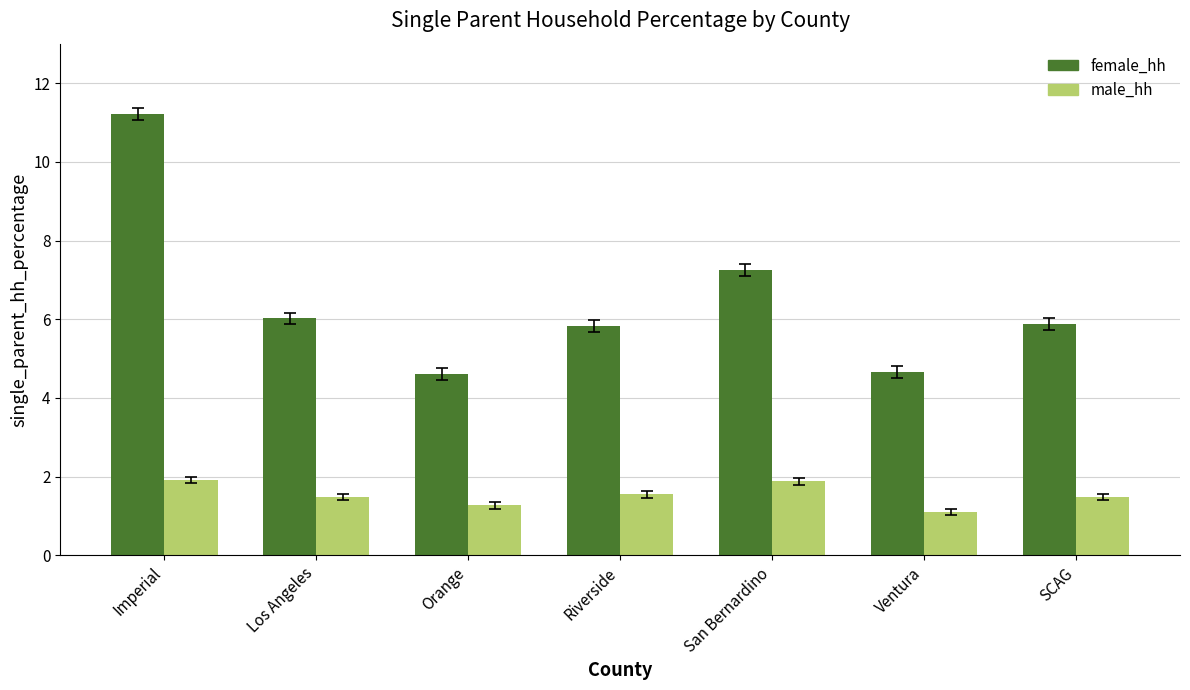

What is the sum of the male_hh values at Riverside and Imperial?

3.5